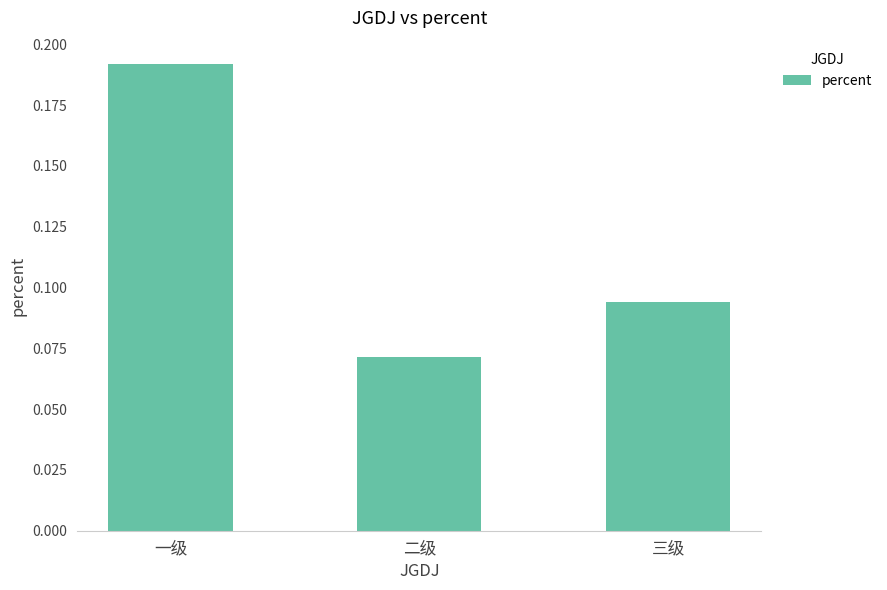

Are the bars horizontal?

No